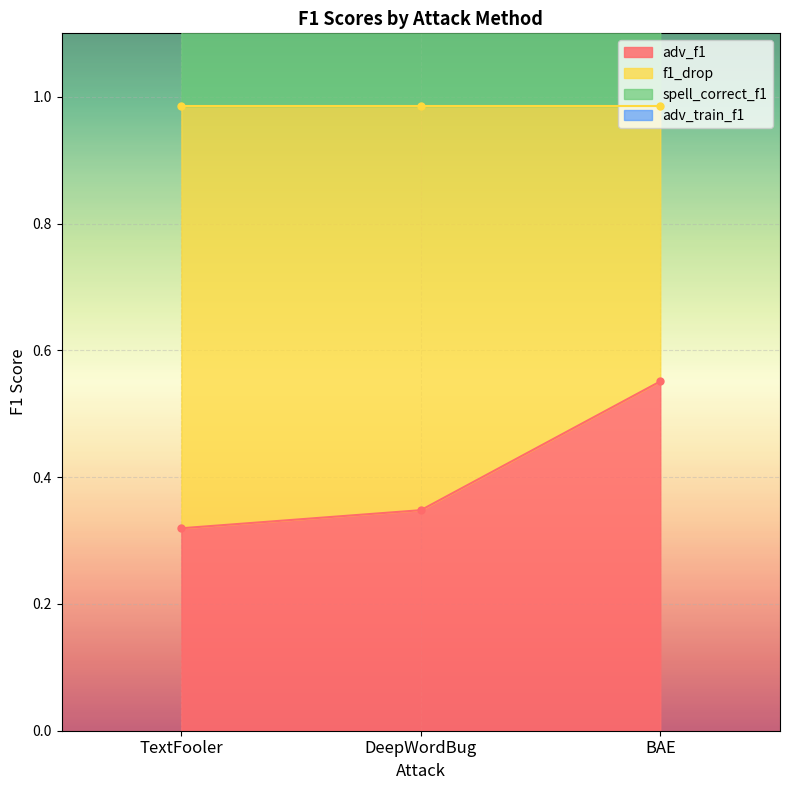

What position from the right is BAE?

1